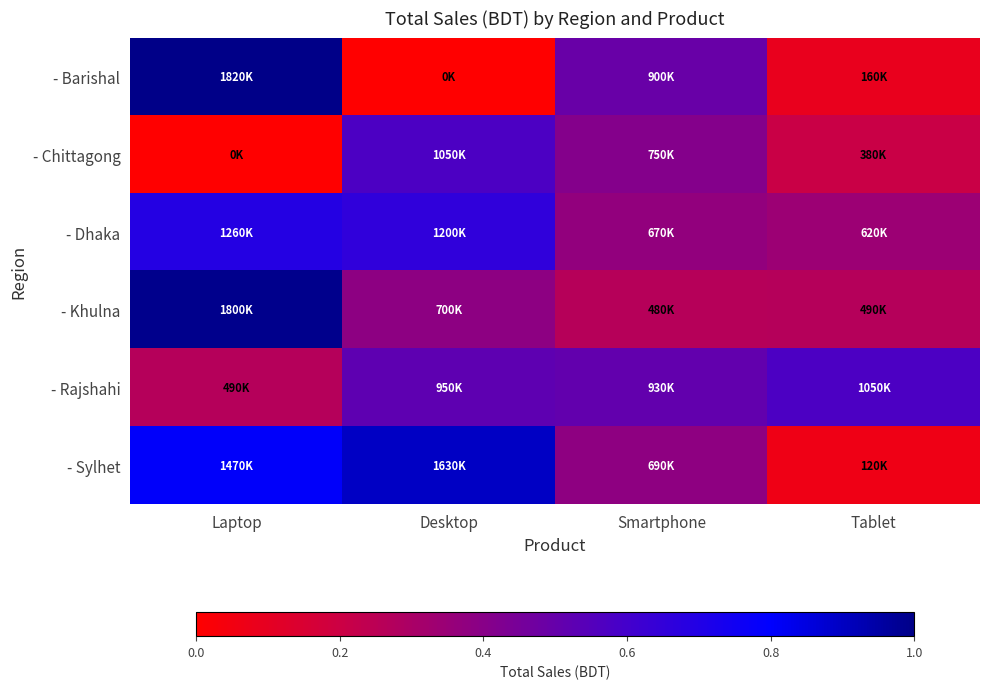

Which category has the highest value across all series?

Laptop